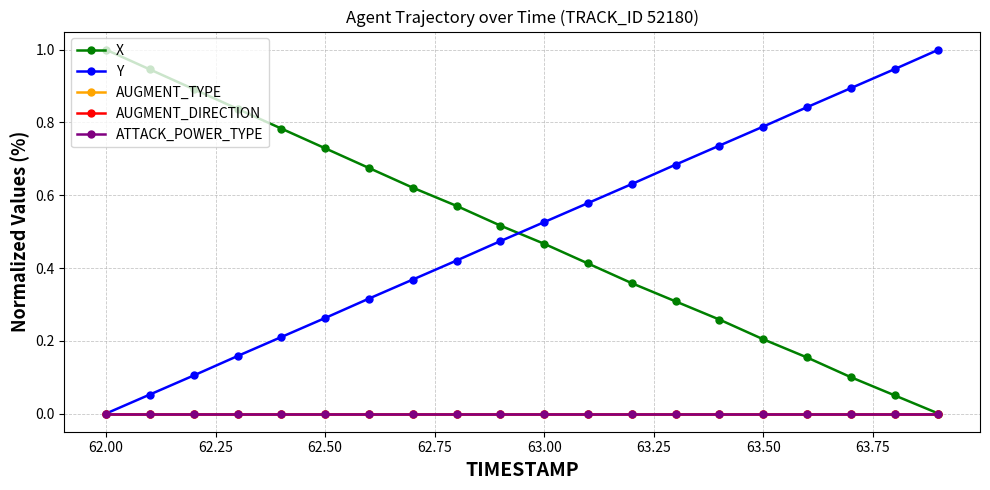

Does the chart display data point markers on the line(s)?

Yes